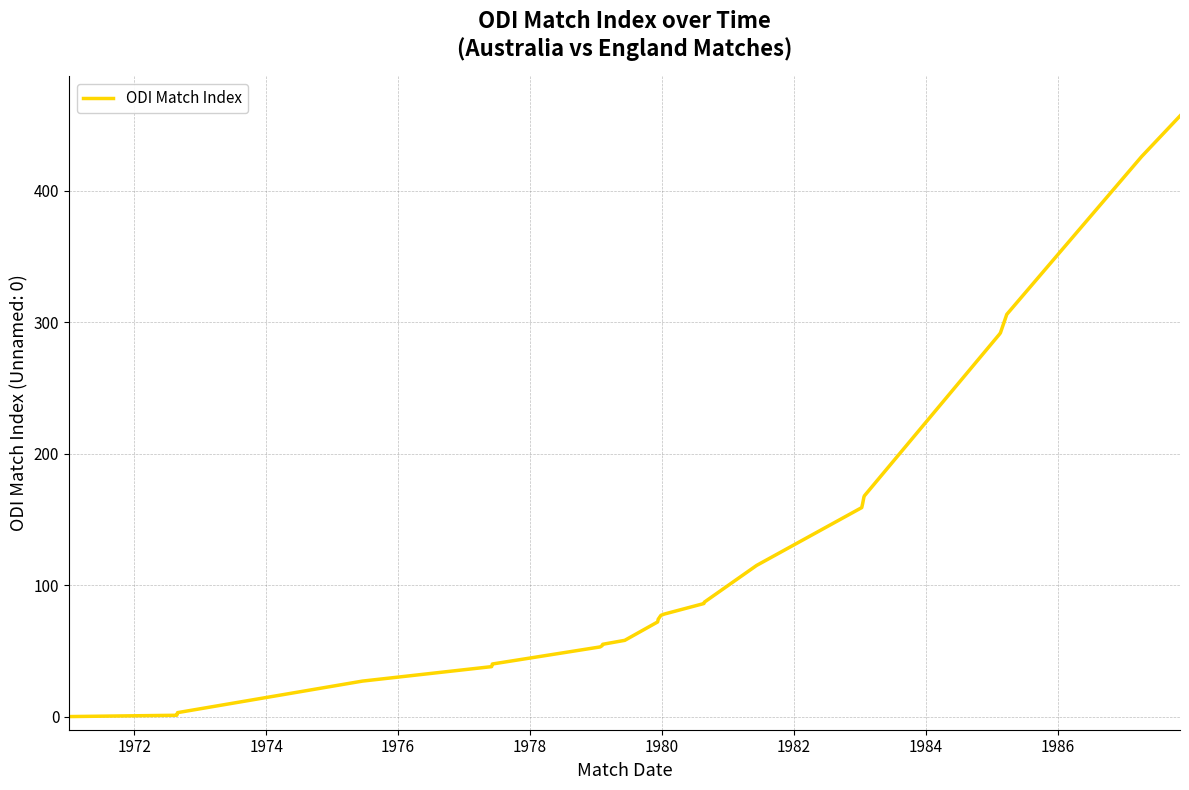

What is the maximum value shown in the chart?

457